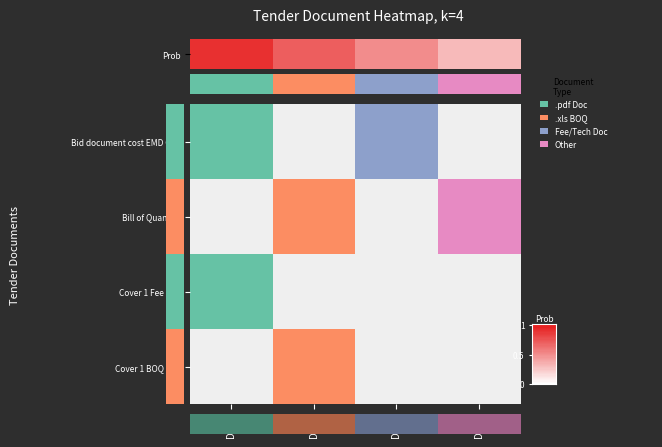

The .xls series shows 0 at 1. True or false?

False